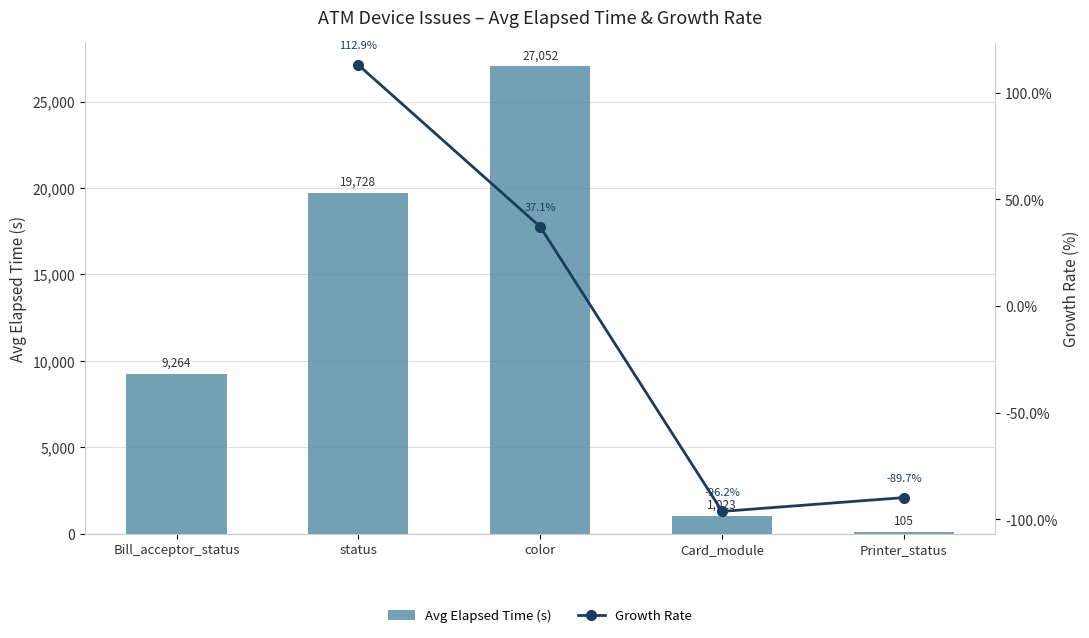

Is the value of Growth Rate at status greater than the value of Avg Elapsed Time (s) at Card_module?

No